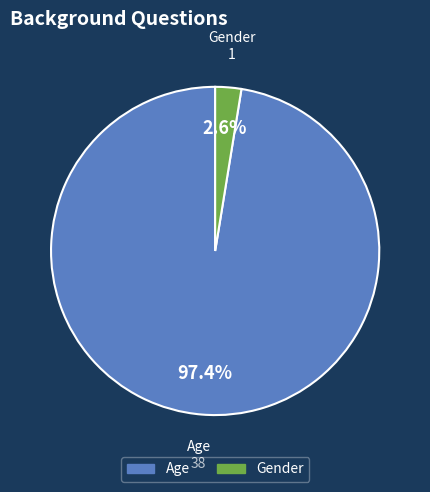

Which has a higher value, Gender or Age?

Age